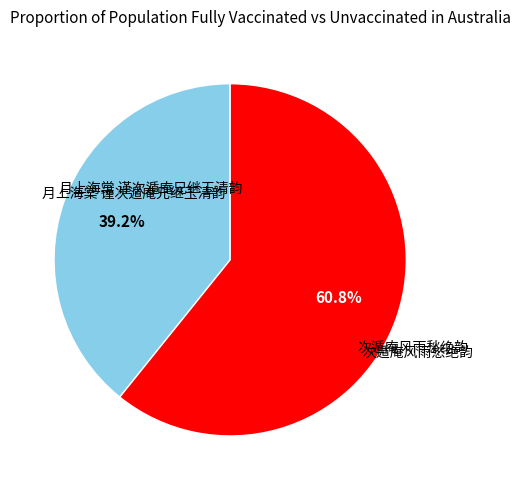

Is there a majority slice in this chart?

Yes